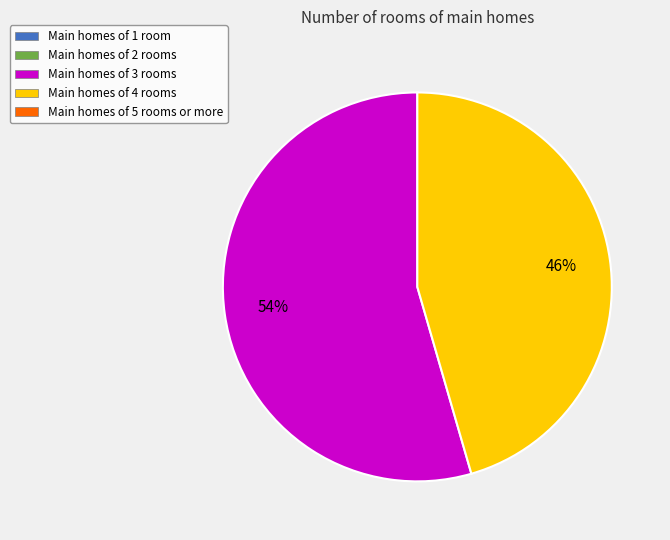

Is there a majority slice in this chart?

Yes